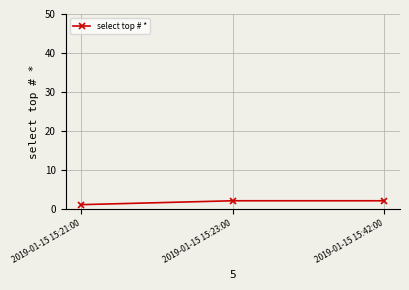

What is the average value?

2